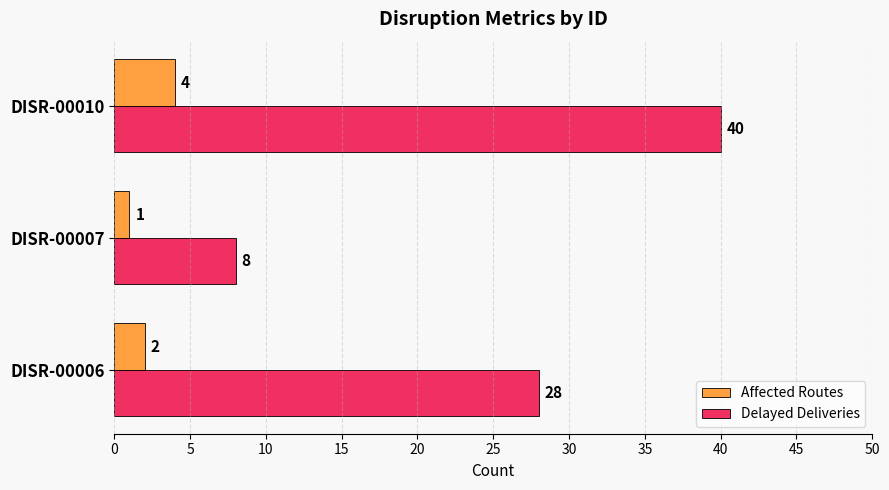

What is the spread (max minus min) of values at DISR-00006?

26